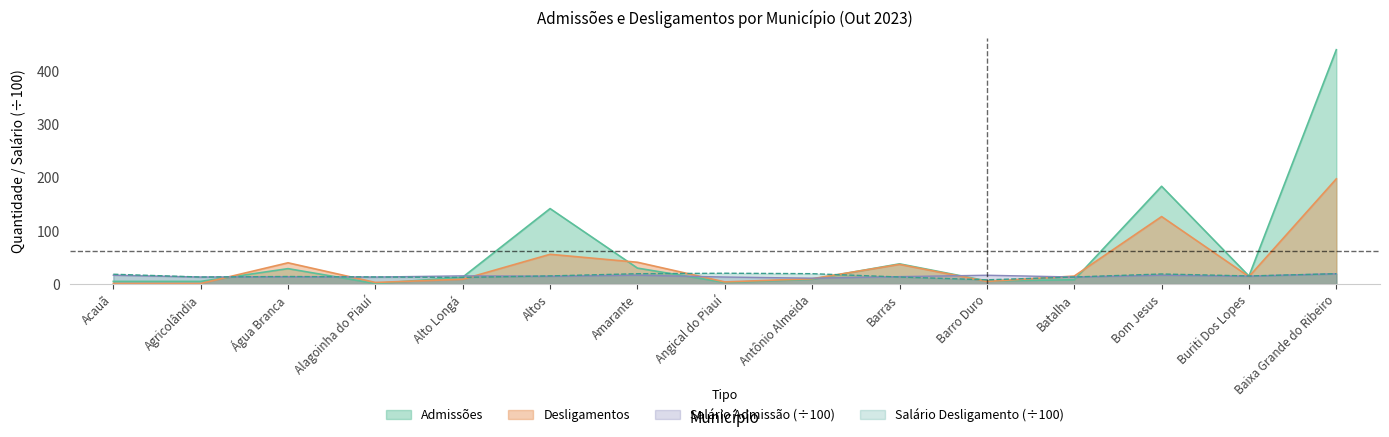

Does the chart display data point markers on the line(s)?

No